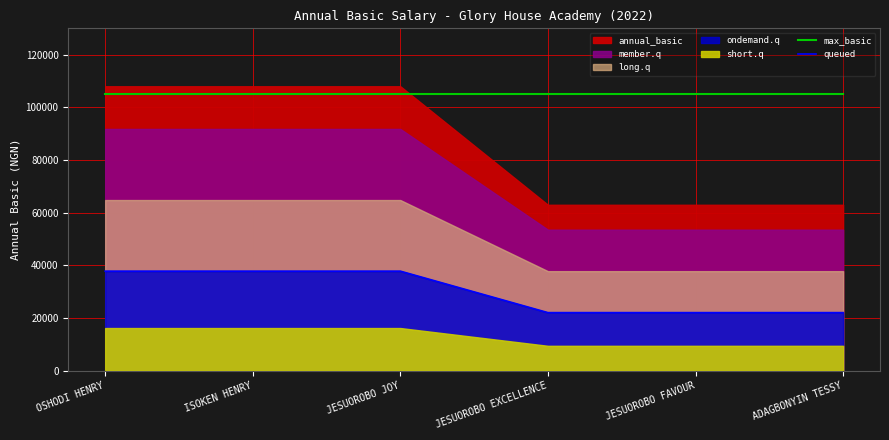

True or false: queued and max_basic intersect in this chart.

False